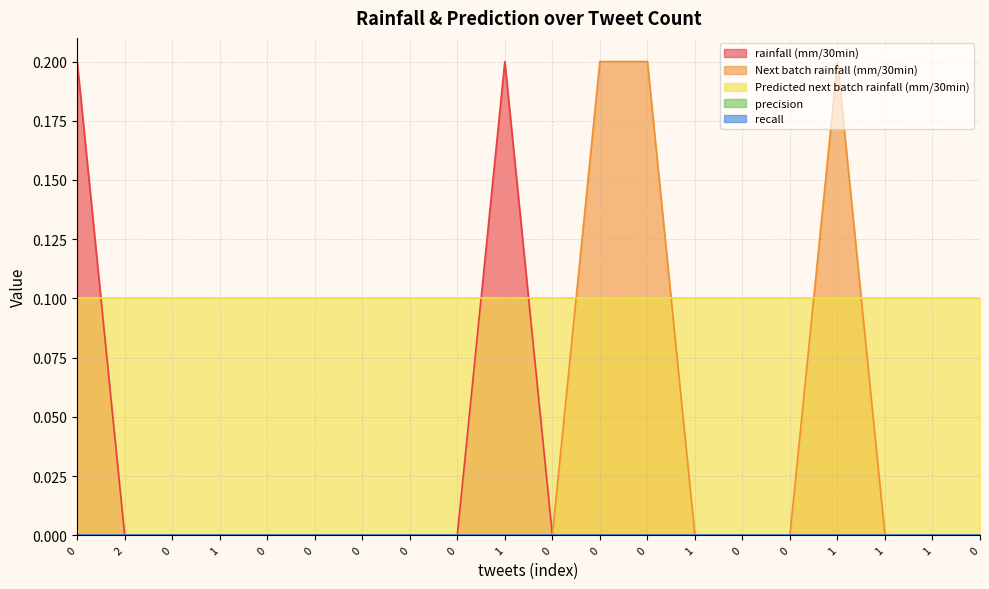

What are all the series names shown in the legend?

rainfall (mm/30min), Next batch rainfall (mm/30min), Predicted next batch rainfall (mm/30min), precision, recall